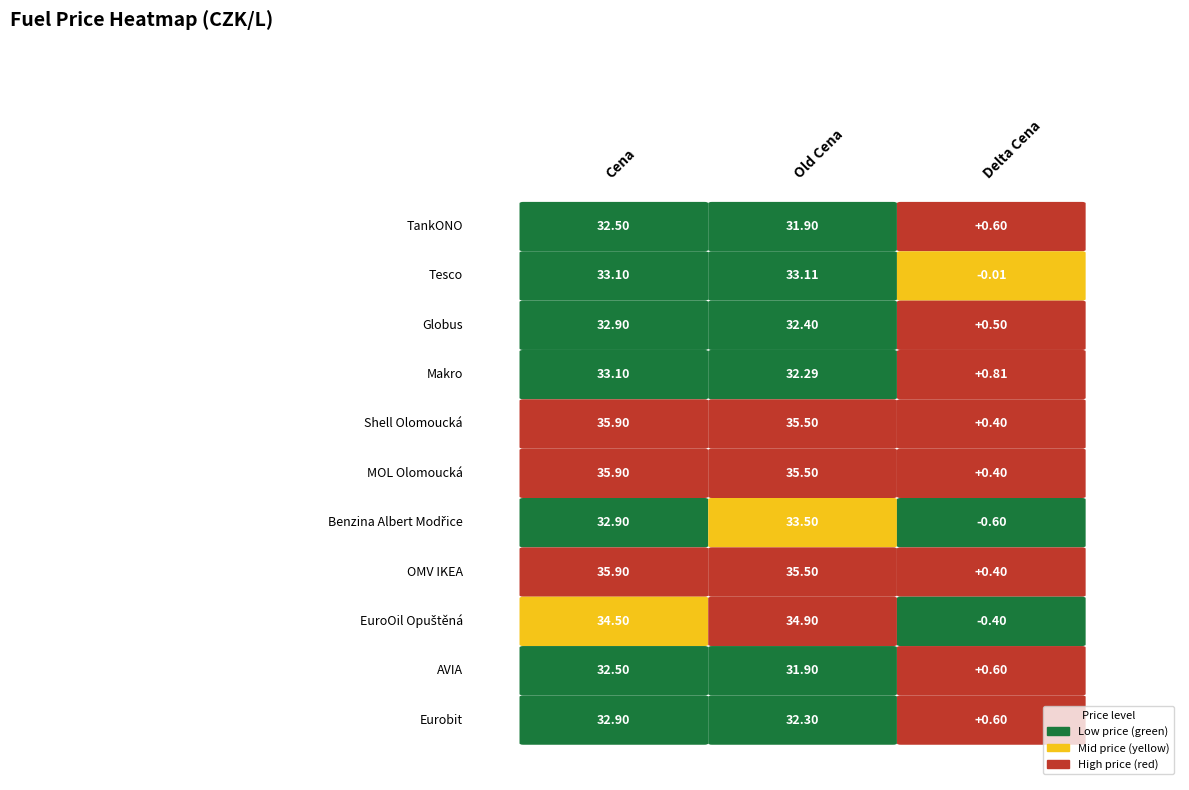

Reading right to left, what are all the values shown in this chart?

TankONO: Globus=0.6	Tesco=31.9	TankONO=32.5
Tesco: Globus=-0.0	Tesco=33.1	TankONO=33.1
Globus: Globus=0.5	Tesco=32.4	TankONO=32.9
Makro: Globus=0.8	Tesco=32.3	TankONO=33.1
Shell Olomoucká: Globus=0.4	Tesco=35.5	TankONO=35.9
MOL Olomoucká: Globus=0.4	Tesco=35.5	TankONO=35.9
Benzina Albert Modřice: Globus=-0.6	Tesco=33.5	TankONO=32.9
OMV IKEA: Globus=0.4	Tesco=35.5	TankONO=35.9
EuroOil Opuštěná: Globus=-0.4	Tesco=34.9	TankONO=34.5
AVIA: Globus=0.6	Tesco=31.9	TankONO=32.5
Eurobit: Globus=0.6	Tesco=32.3	TankONO=32.9